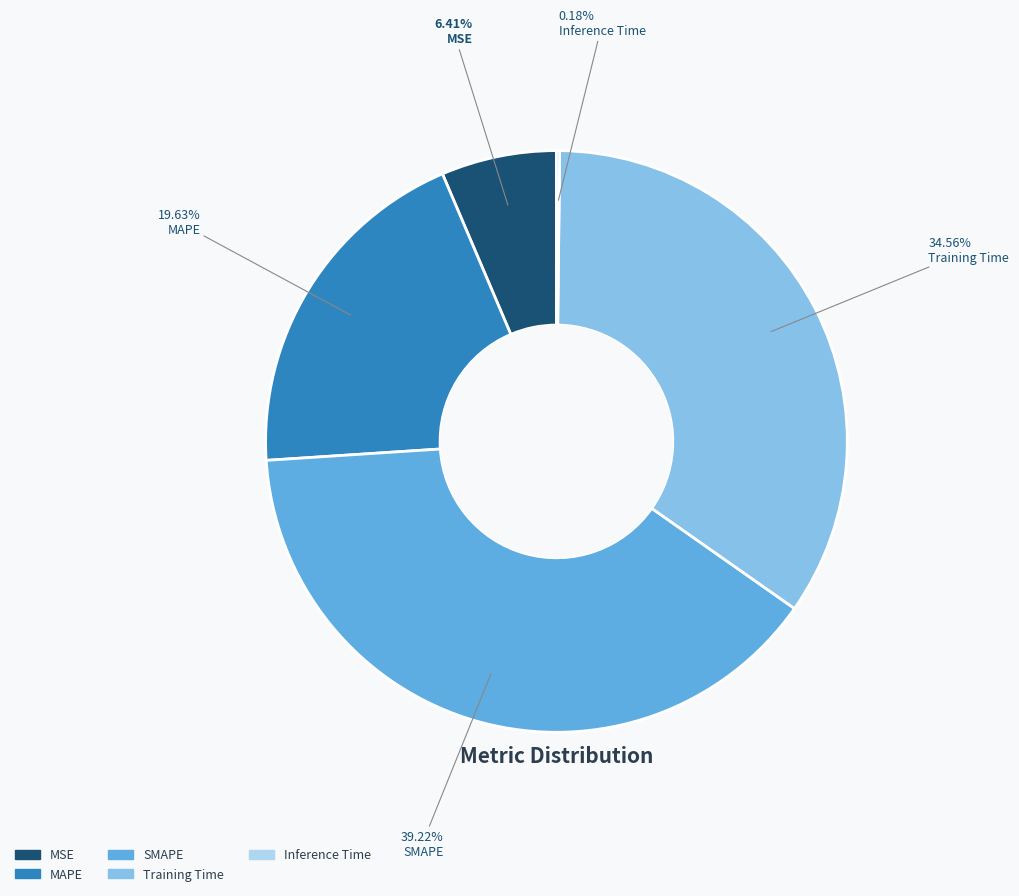

Does MSE represent more than half of the total?

No